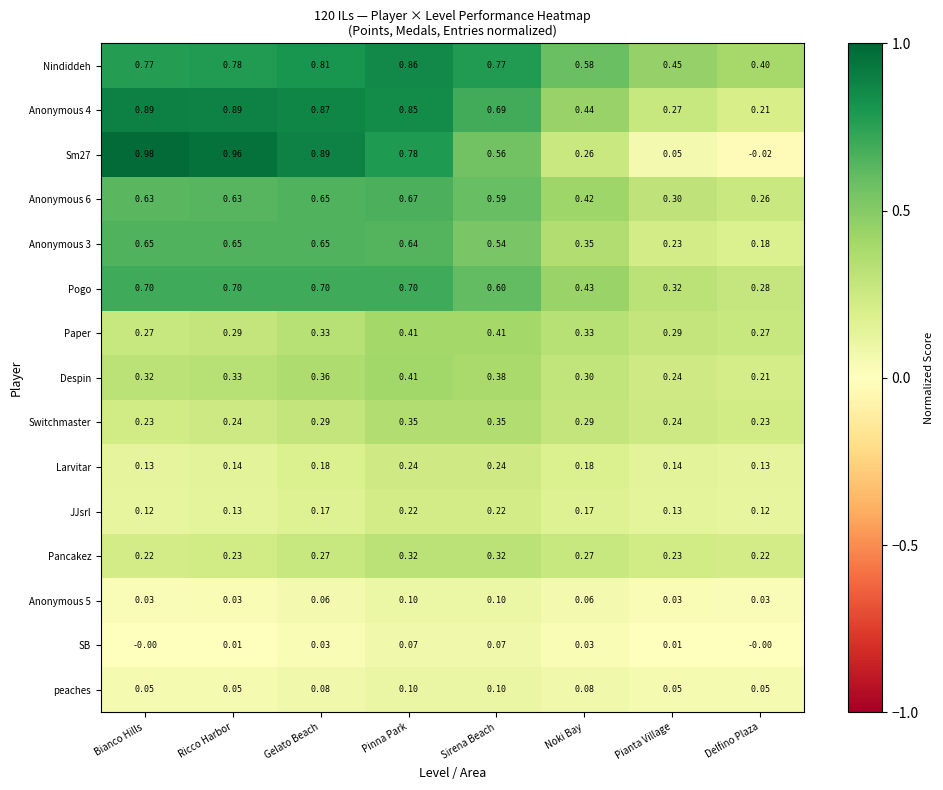

Which series has the largest total across all categories?

Nindiddeh